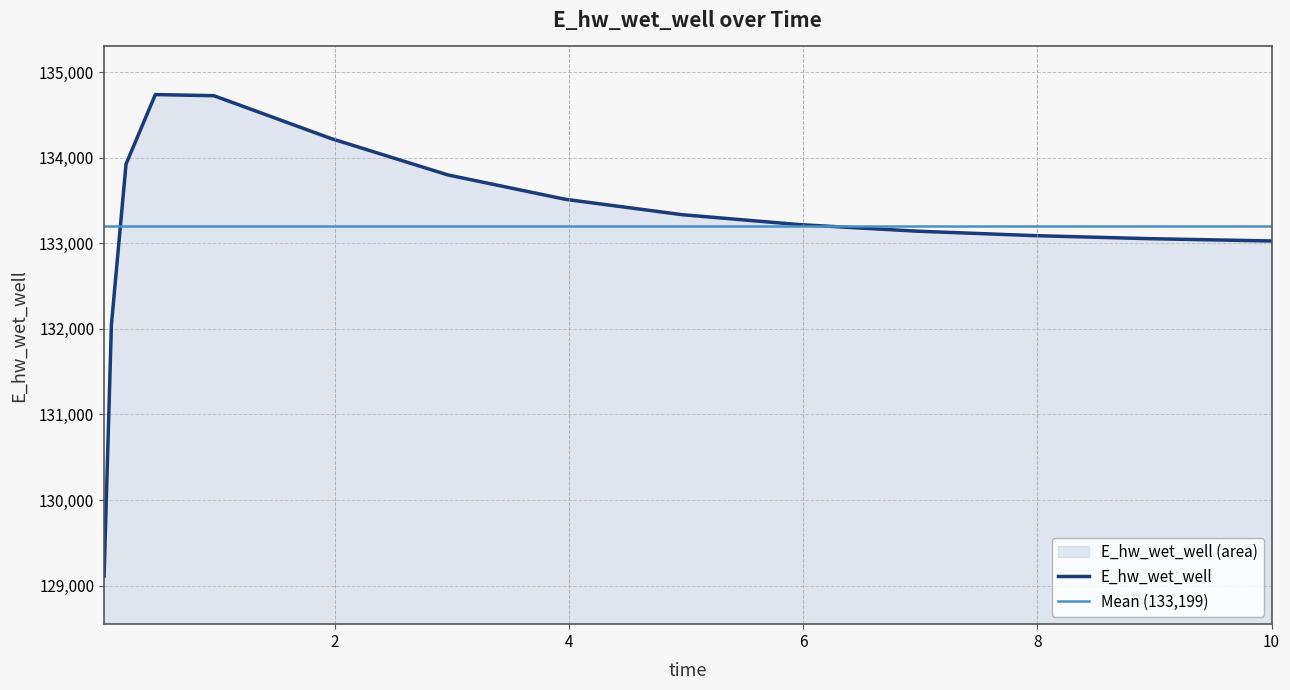

Reading left to right, extract all data points from this chart.

0.03125=129111.3	0.09375=132047.3	0.21875=133926.3	0.46875=134738.2	0.96875=134725.3	1.96875=134224.8	2.96875=133798.6	3.96875=133514.5	4.96875=133334.1	5.96875=133218.4	6.96875=133142.1	7.96875=133090.1	8.96875=133053.8	9.96875=133028.1	10.0=133027.4